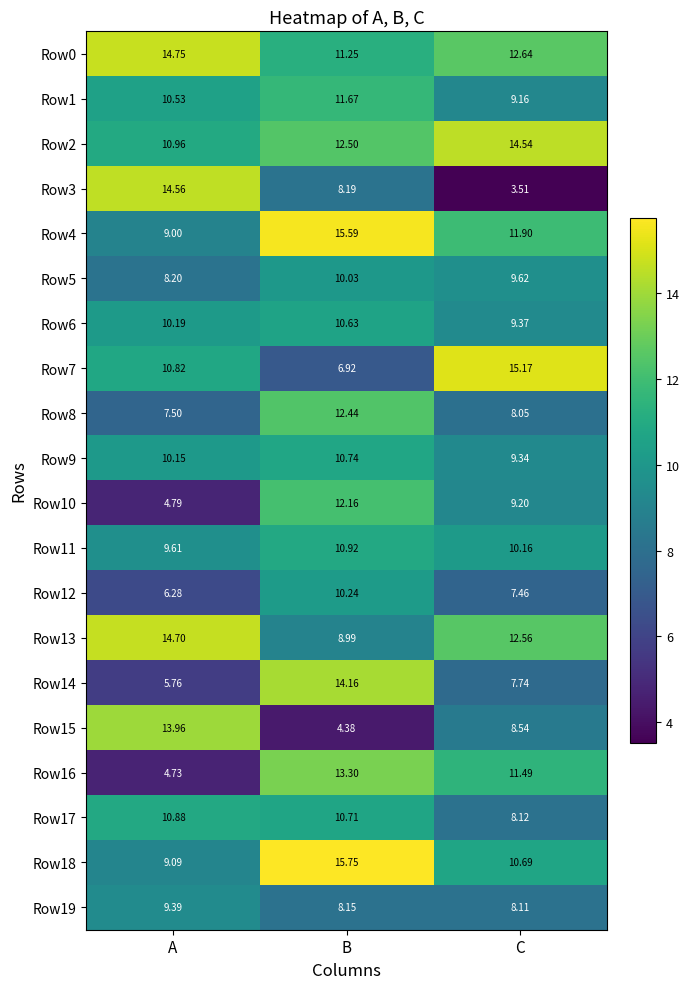

Rank the series by their maximum value, from lowest to highest.

Row19, Row5, Row12, Row6, Row9, Row17, Row11, Row1, Row10, Row8, Row16, Row15, Row14, Row2, Row3, Row13, Row0, Row7, Row4, Row18